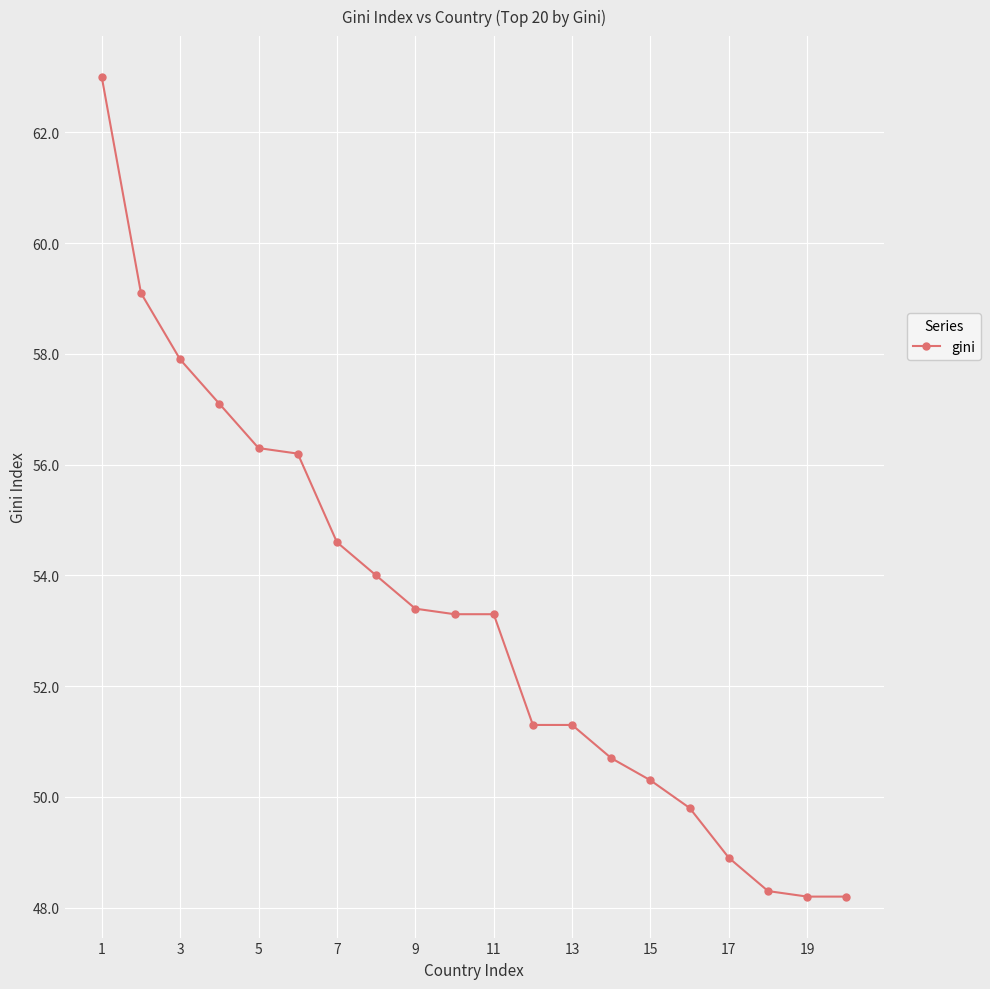

What is the maximum value shown in the chart?

63.0